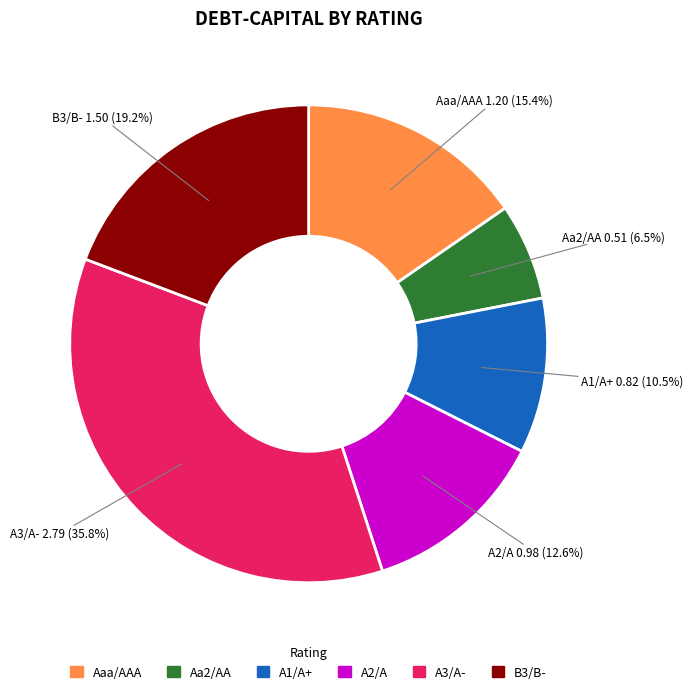

The A2/A slice represents 19% of the pie. True or false?

False